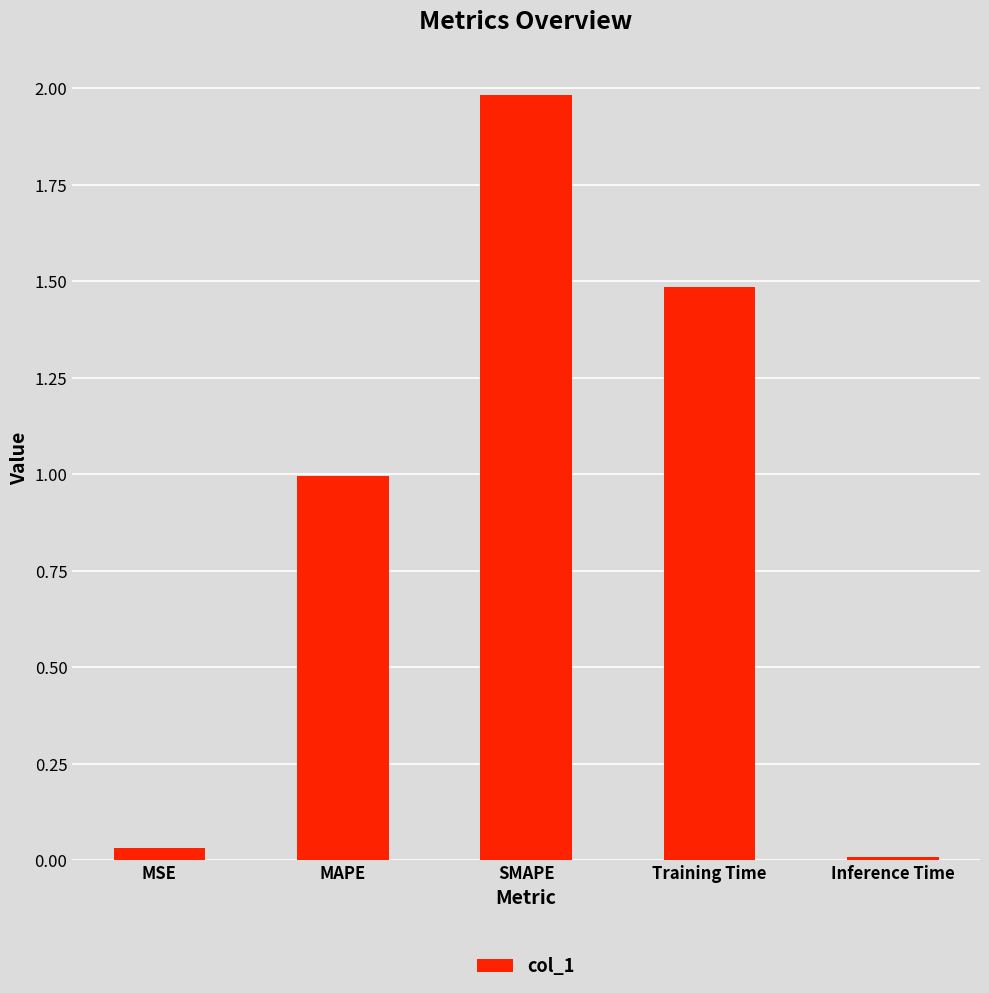

What is the change in value from MSE to SMAPE?

+2.0